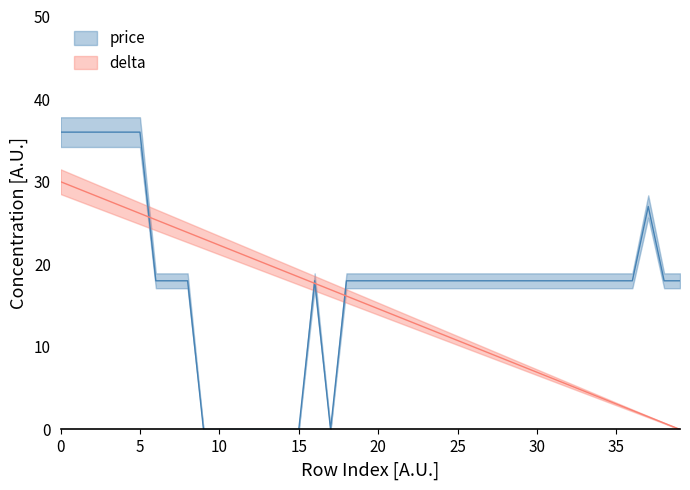

Reading right to left, list all the values displayed in this chart.

price: 18.0	18.0	27.0	18.0	18.0	18.0	18.0	18.0	18.0	18.0	18.0	18.0	18.0	18.0	18.0	18.0	18.0	18.0	18.0	18.0	18.0	18.0	0.0	18.0	0.0	0.0	0.0	0.0	0.0	0.0	0.0	18.0	18.0	18.0	36.0	36.0	36.0	36.0	36.0	36.0
delta: 0.0	0.8	1.5	2.3	3.1	3.8	4.6	5.4	6.2	6.9	7.7	8.5	9.2	10.0	10.8	11.5	12.3	13.1	13.8	14.6	15.4	16.2	16.9	17.7	18.5	19.2	20.0	20.8	21.5	22.3	23.1	23.8	24.6	25.4	26.2	26.9	27.7	28.5	29.2	30.0